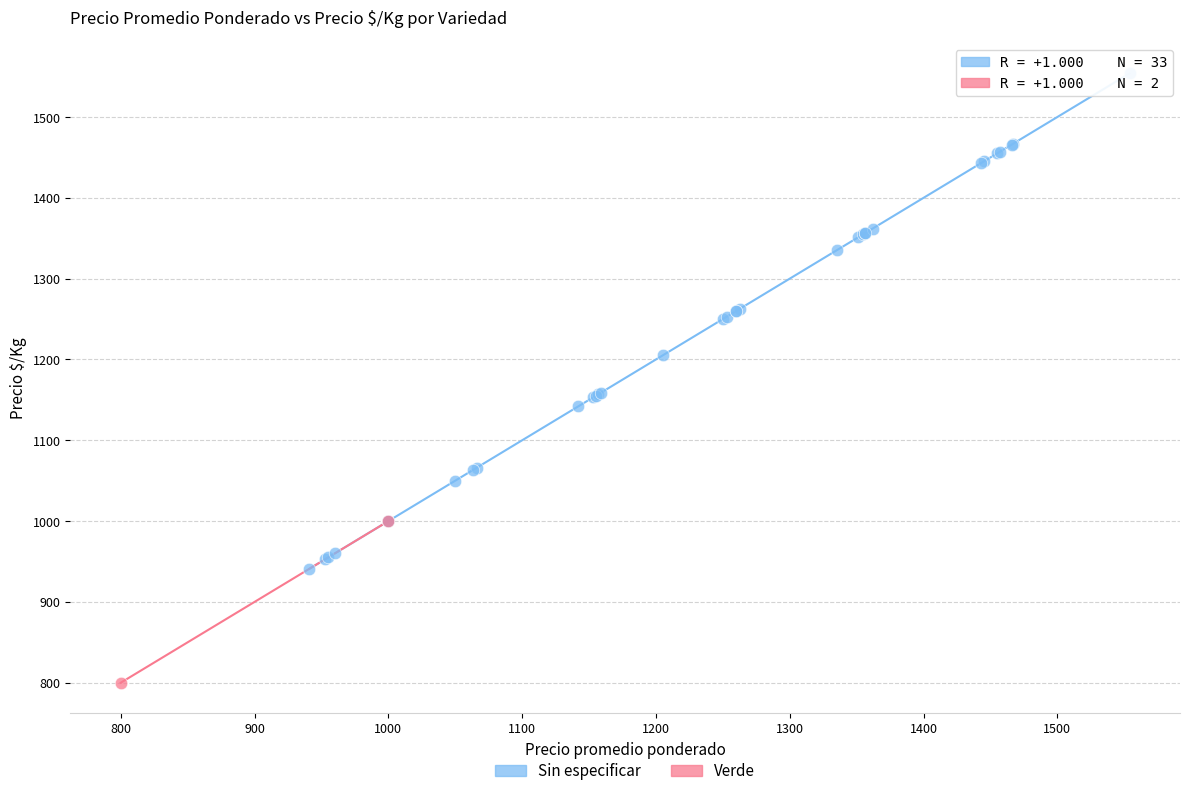

What are all the series names shown in the legend?

Sin especificar, Verde